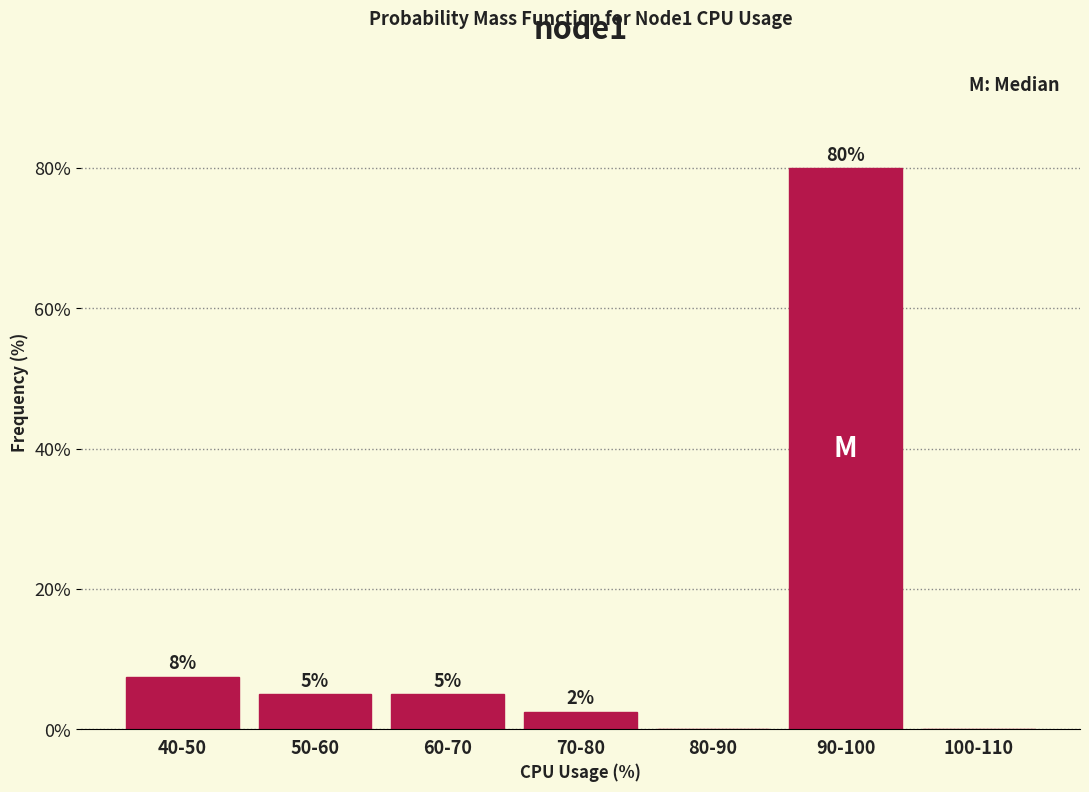

The value at 80-90 is 0.0. True or false?

True